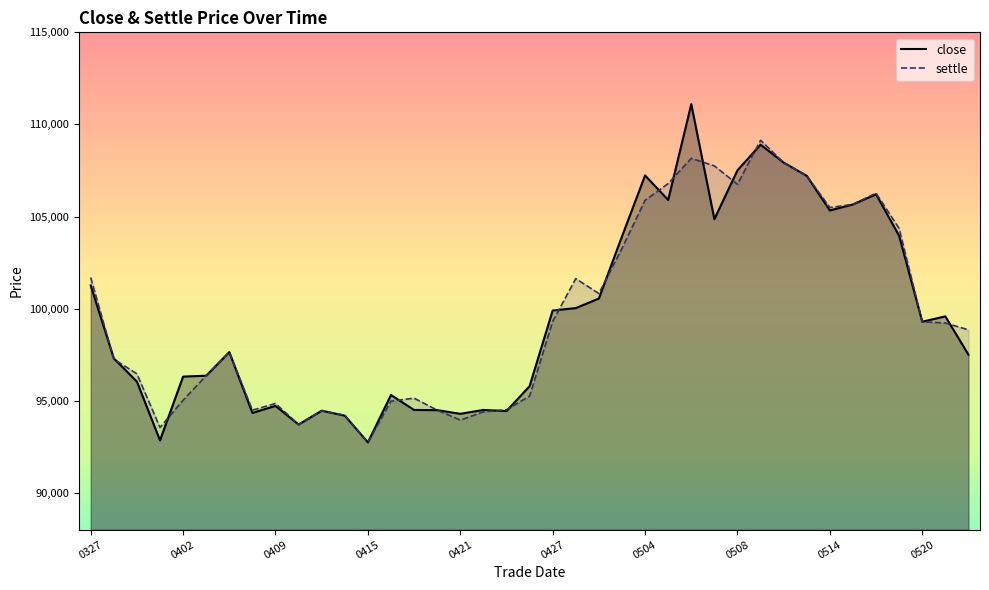

What is the value of the settle point at the 23rd from the left?

100820